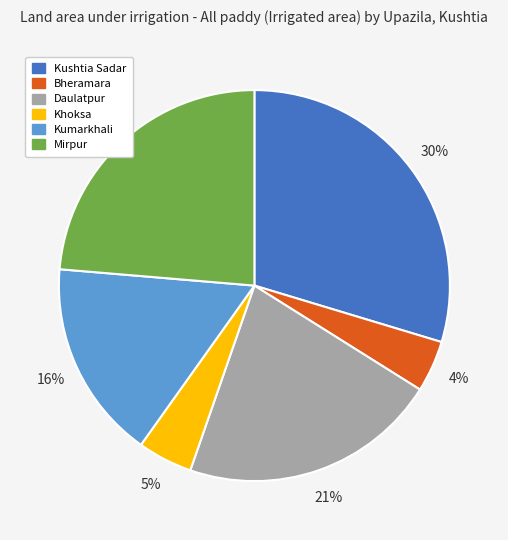

Is there any slice that represents more than half of the pie?

No